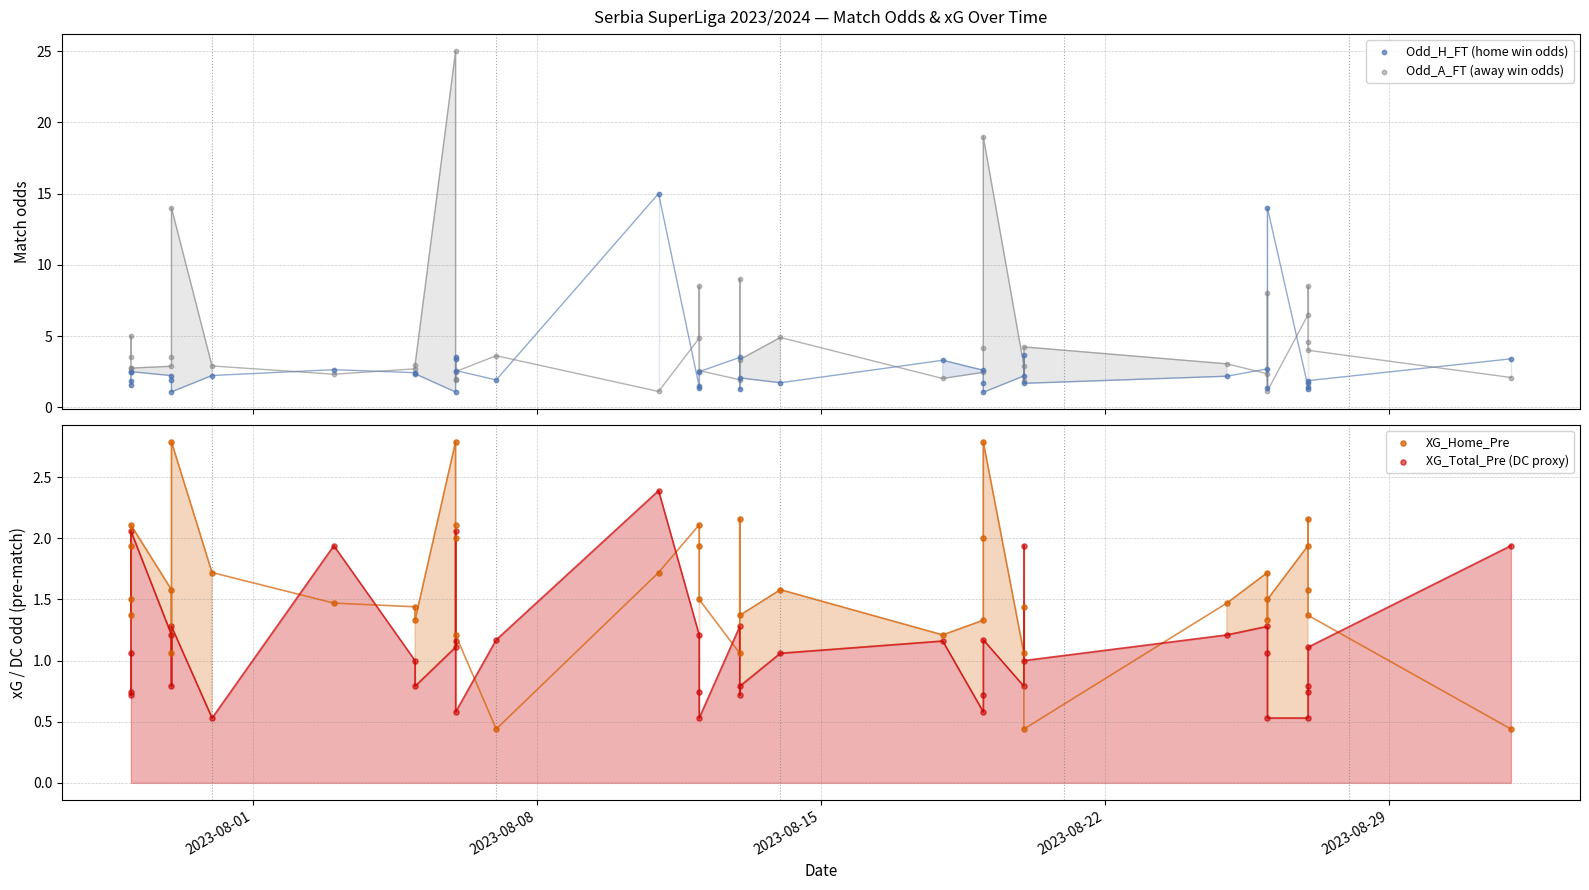

Which series has the largest Y range (max minus min)?

Odd_A_FT (away win odds)